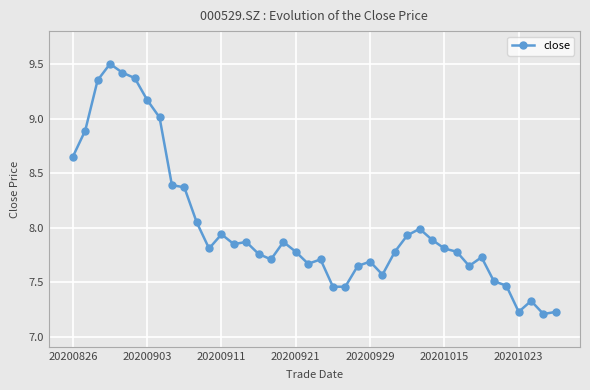

What is the average value?

8.0